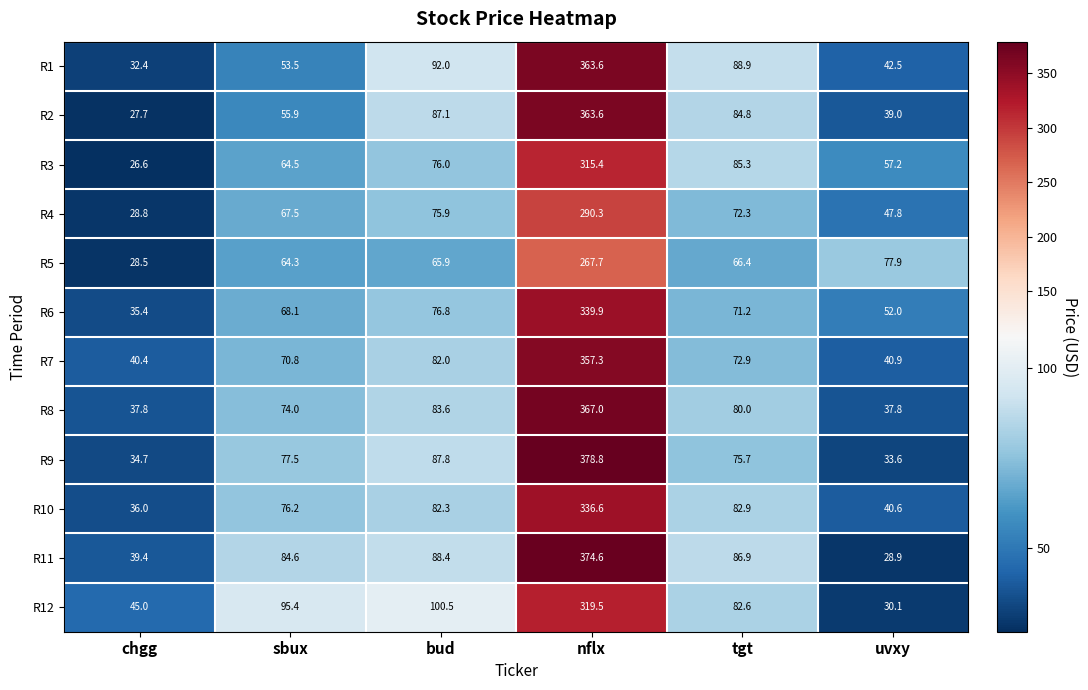

Rank the categories by R5 value from lowest to highest.

chgg, sbux, bud, tgt, uvxy, nflx